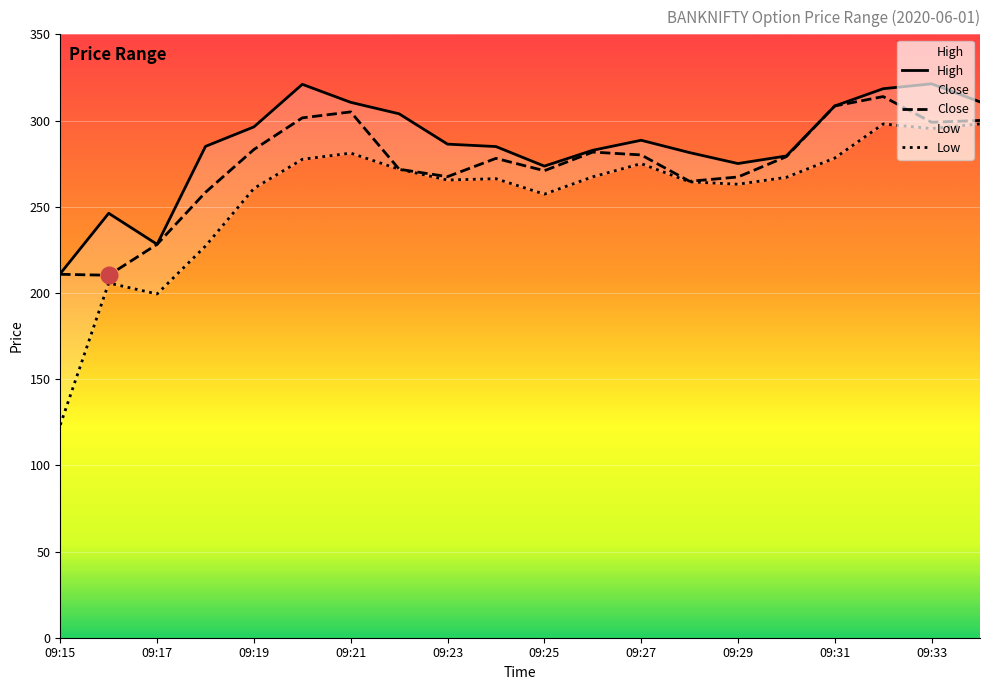

Where does the High series first go above 286?

09:19